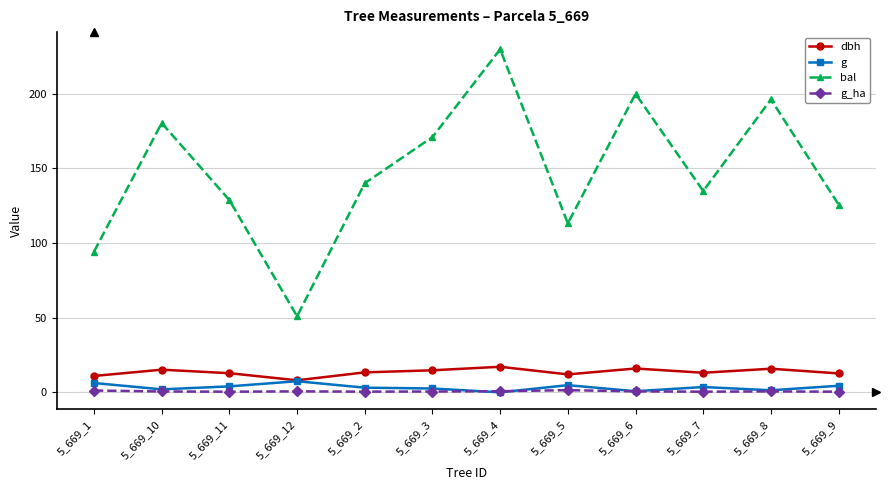

Is it true that bal equals 180.3 at 5_669_10?

True